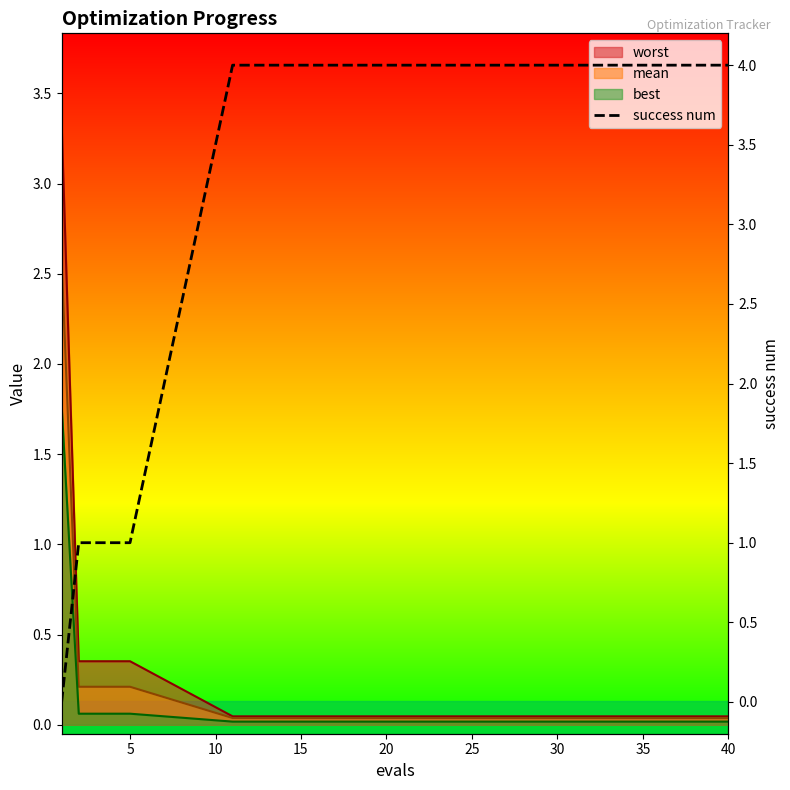

What is the average value?

3